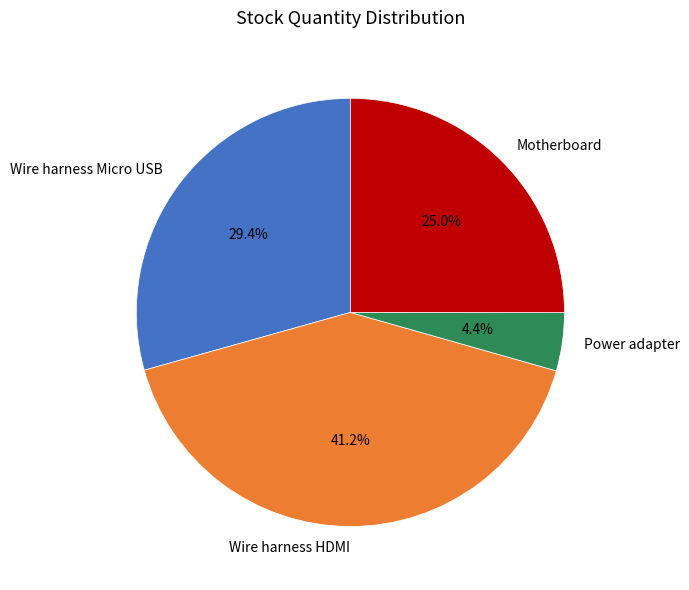

What is the ratio of the value at Wire harness HDMI to the value at Wire harness Micro USB?

1.4